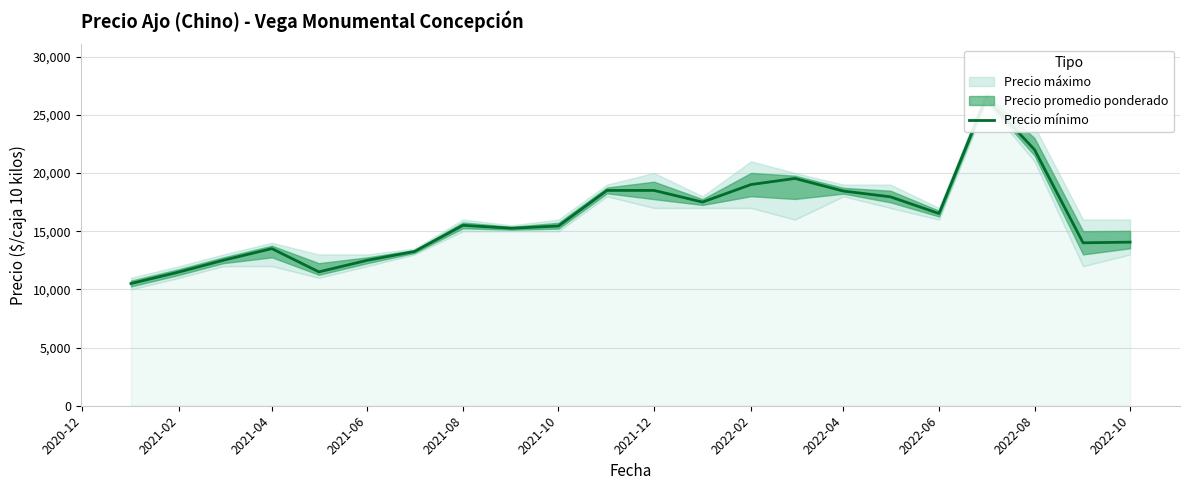

Reading left to right, what are all the values shown in this chart?

10500	11500	12500	13500	11500	12500	13250	15500	15250	15444	18500	18500	17500	19006	19529	18444	17950	16516	26444	22000	14000	14055